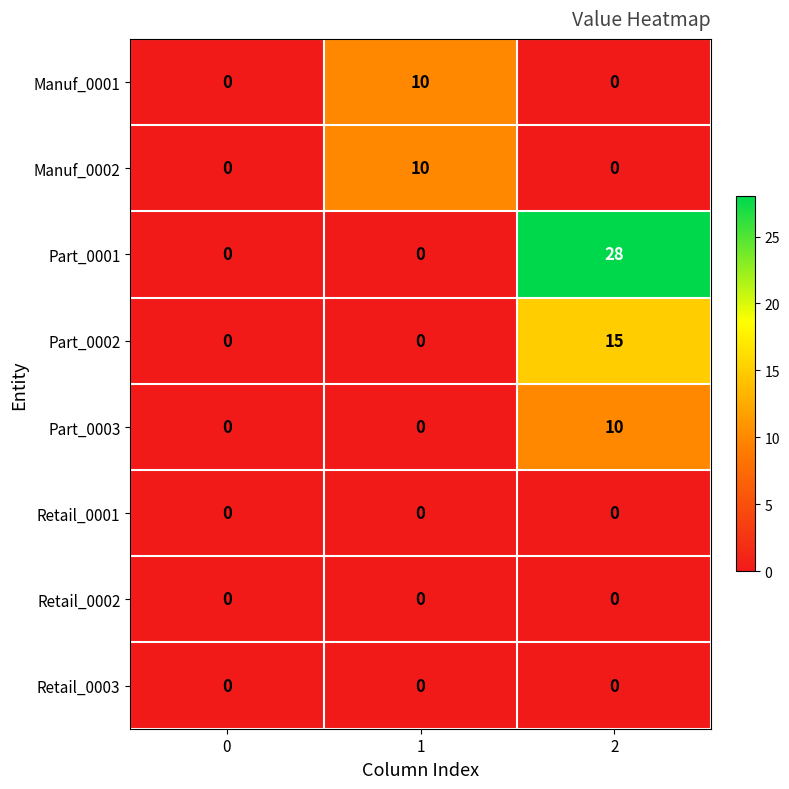

Reading left to right, extract all data points from this chart.

Manuf_0001: 0	10	0
Manuf_0002: 0	10	0
Part_0001: 0	0	28
Part_0002: 0	0	15
Part_0003: 0	0	10
Retail_0001: 0	0	0
Retail_0002: 0	0	0
Retail_0003: 0	0	0